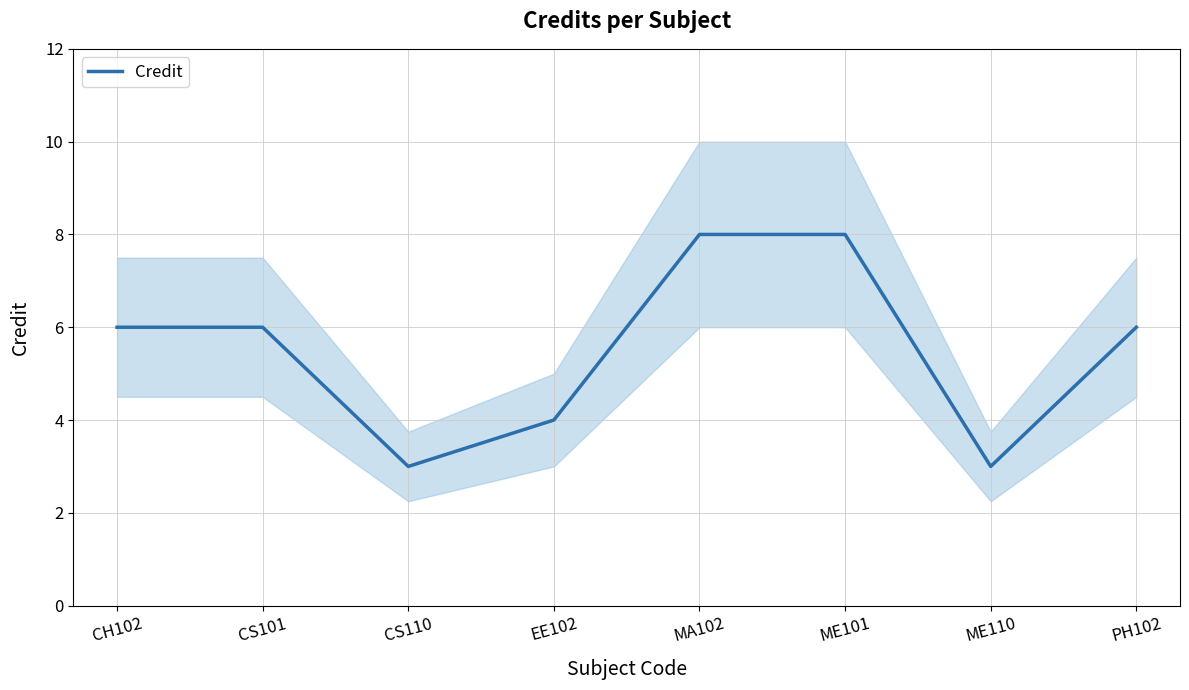

Reading left to right, transcribe all the data shown in this chart.

CH102=6	CS101=6	CS110=3	EE102=4	MA102=8	ME101=8	ME110=3	PH102=6